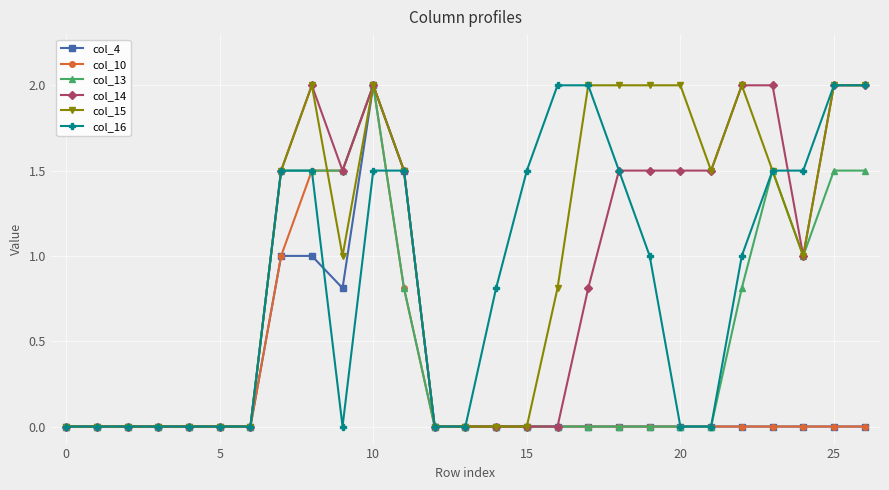

What is the highest value of the col_15 series?

2.0